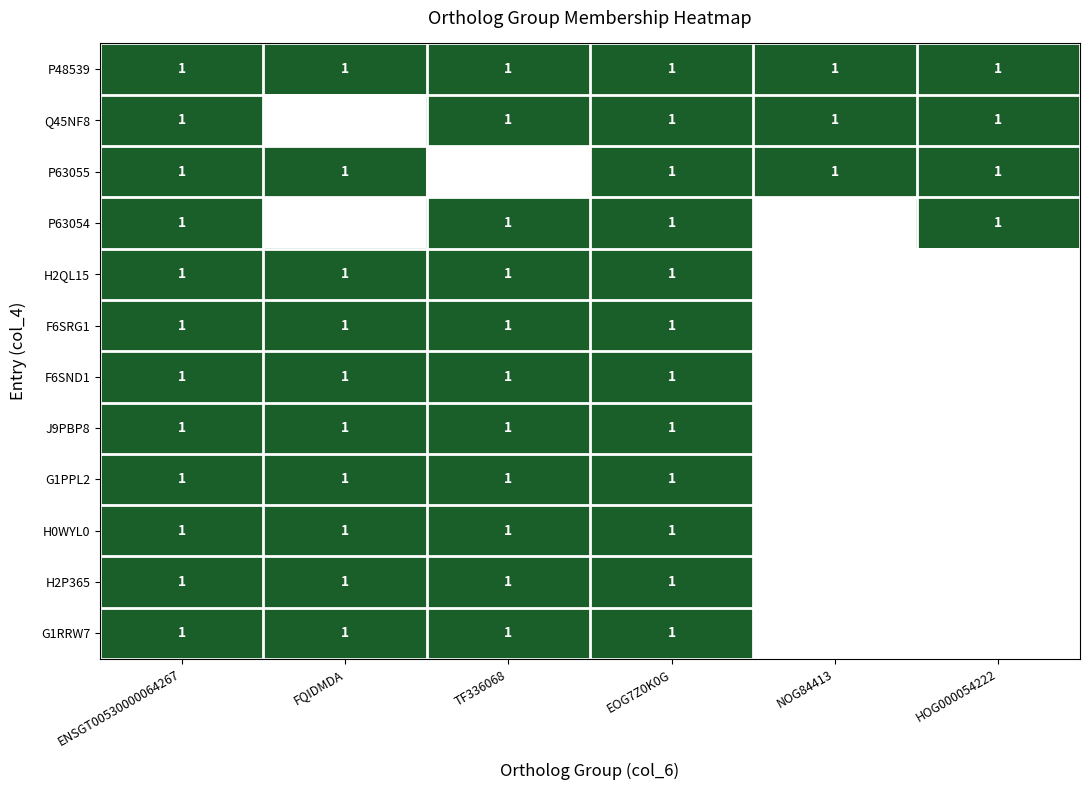

At which category is the sum across all series the highest?

ENSGT00530000064267